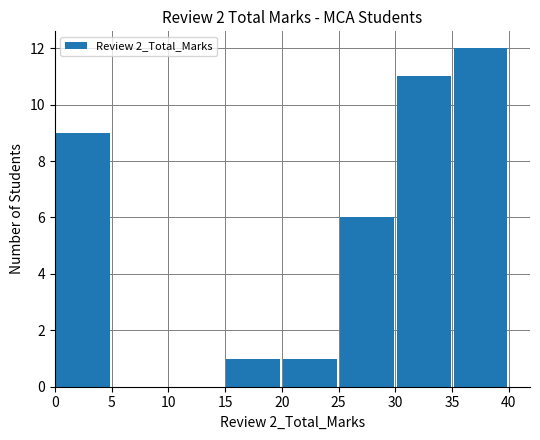

What is the greatest value displayed?

12